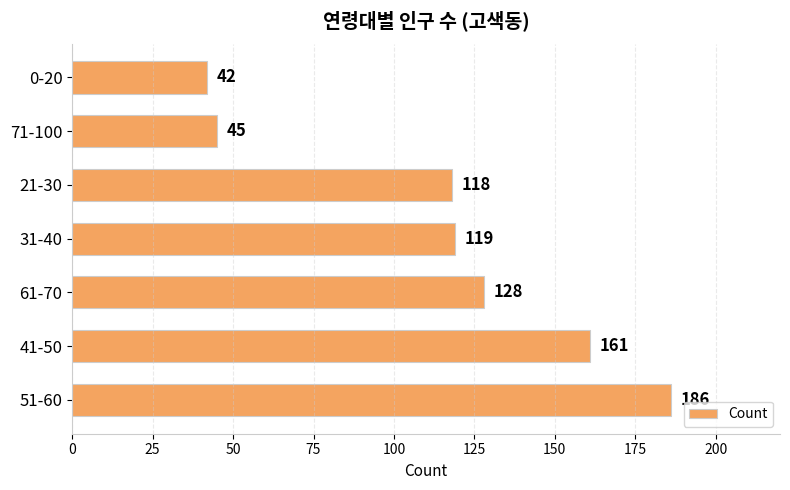

What is the change in value from 41-50 to 31-40?

-42